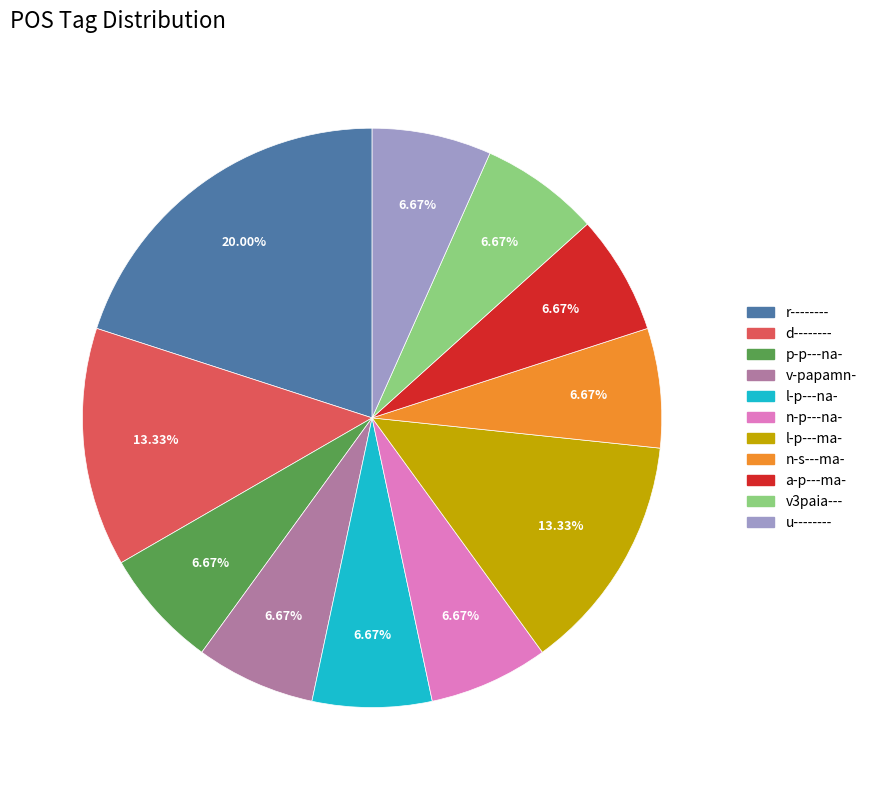

True or false: v-papamn- accounts for 1% of the total.

False